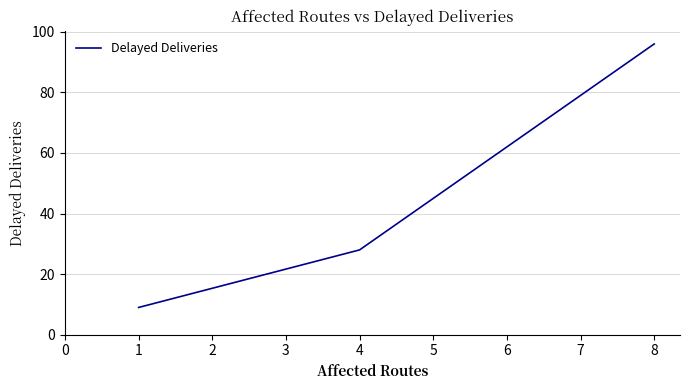

List the labels in order of value, largest first.

8, 4, 1